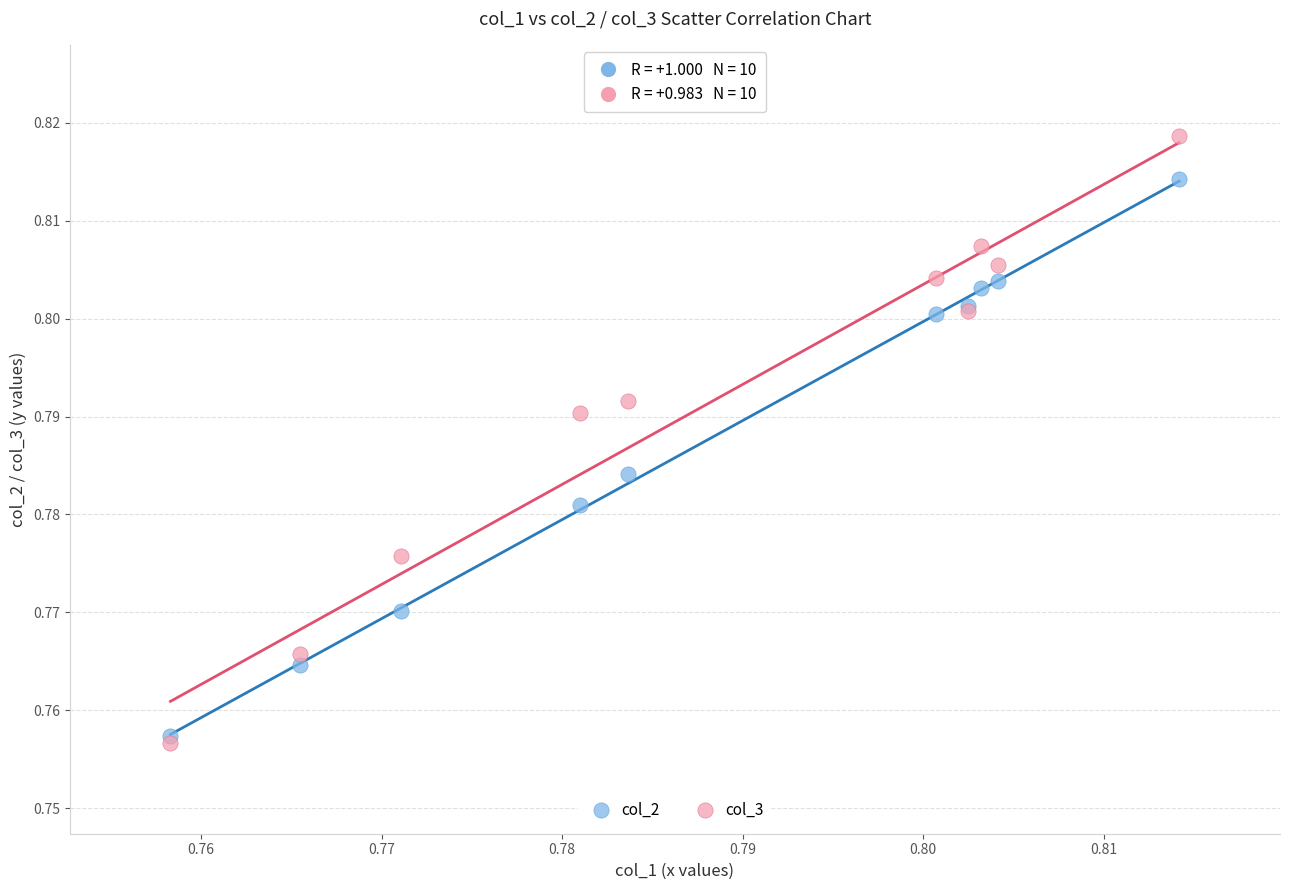

What are all the series names shown in the legend?

col_2, col_3